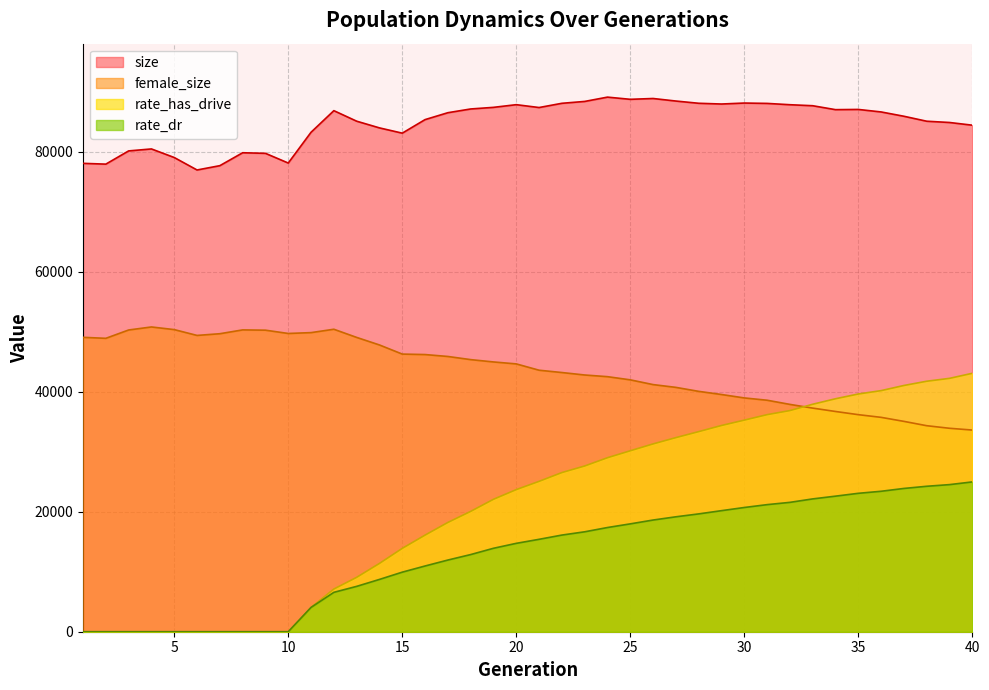

Is the value of size at 37 greater than the value of rate_dr at 32?

Yes